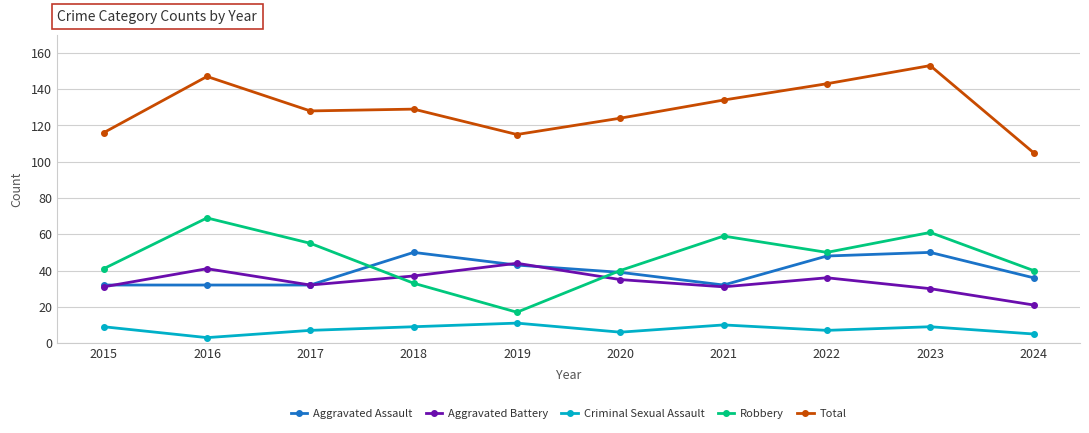

What is the average value of the Total series?

129